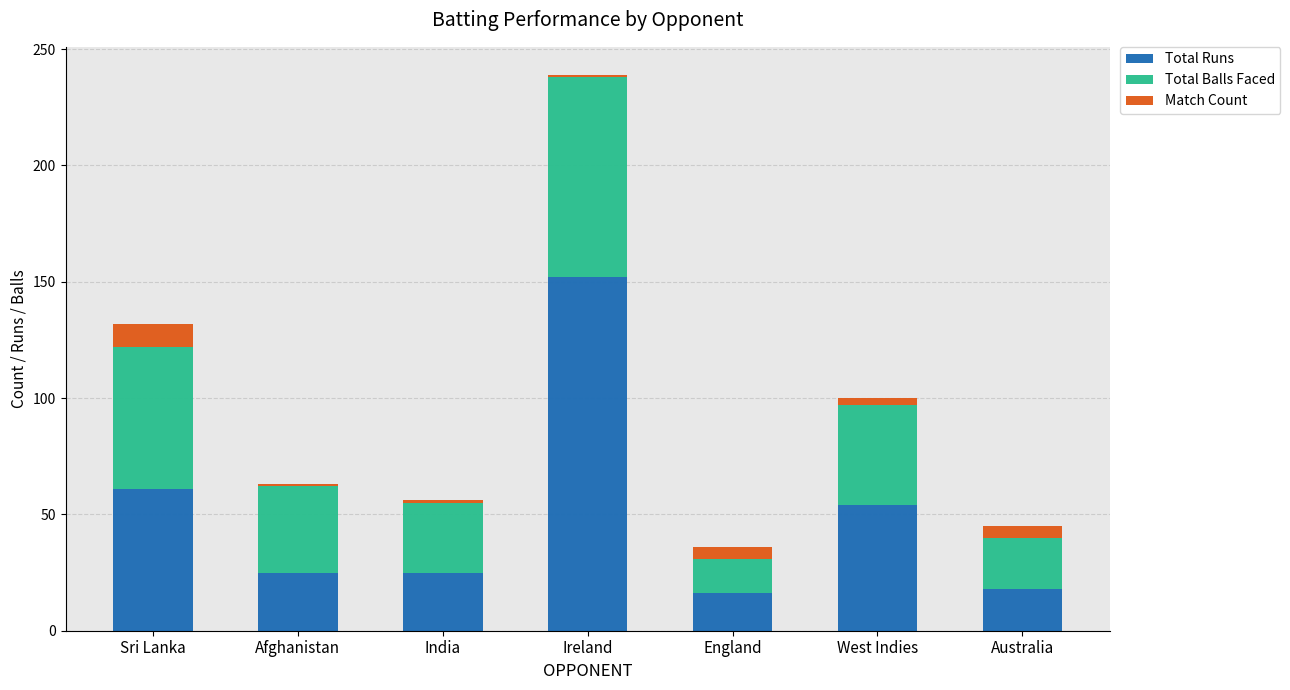

What is the lowest value of the Total Runs series?

16